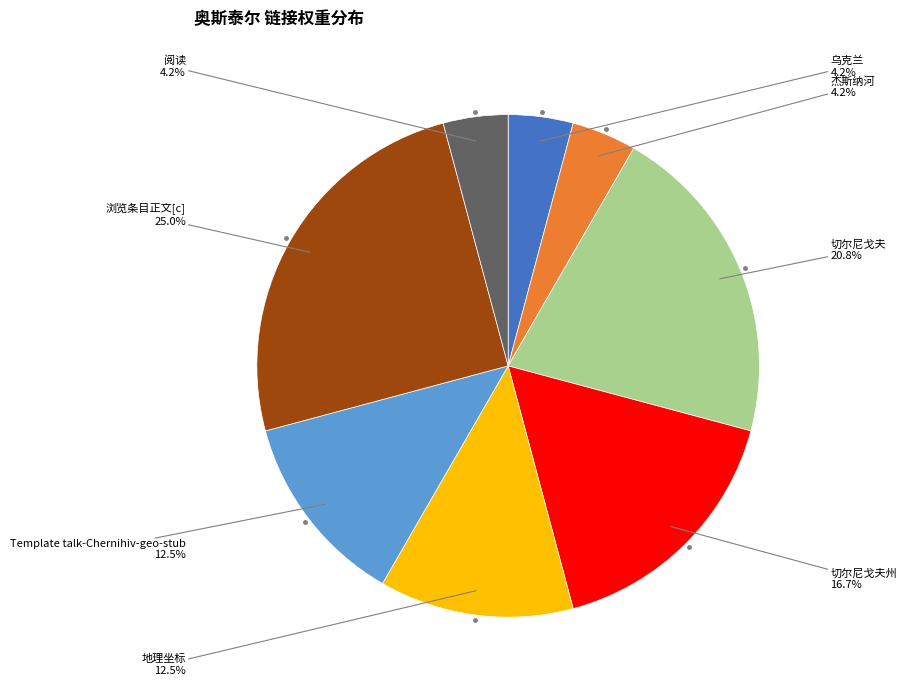

Is there a majority slice in this chart?

No